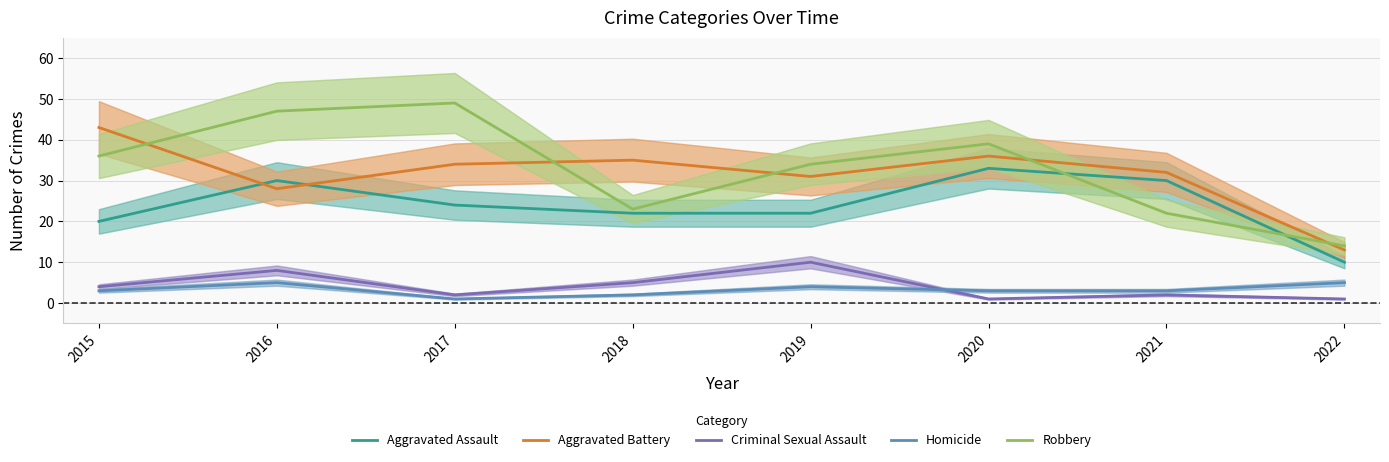

How many intersections are there between Aggravated Assault and Robbery?

2